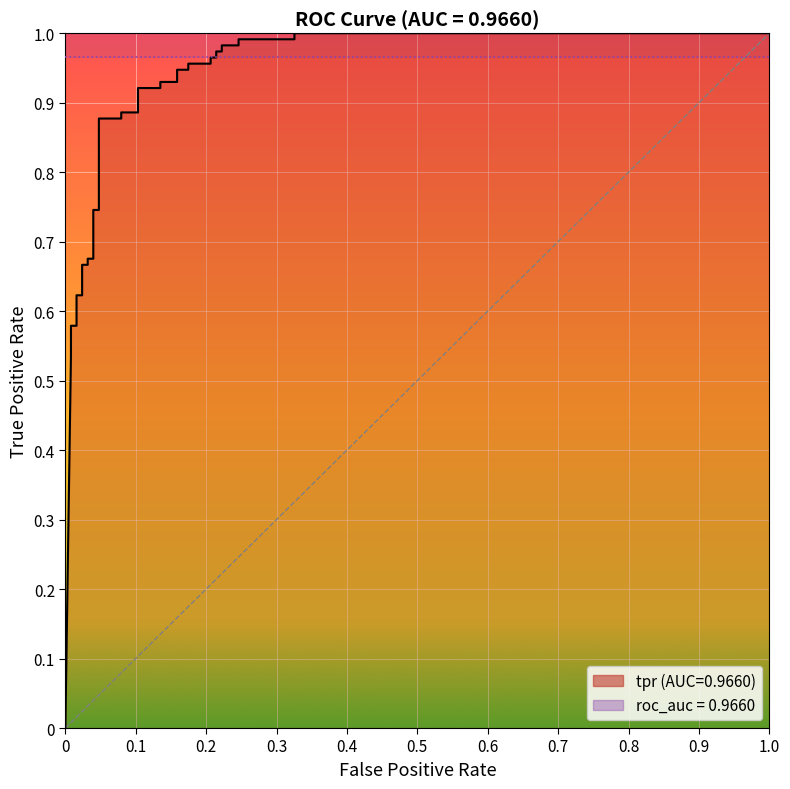

What is the greatest value displayed?

1.0